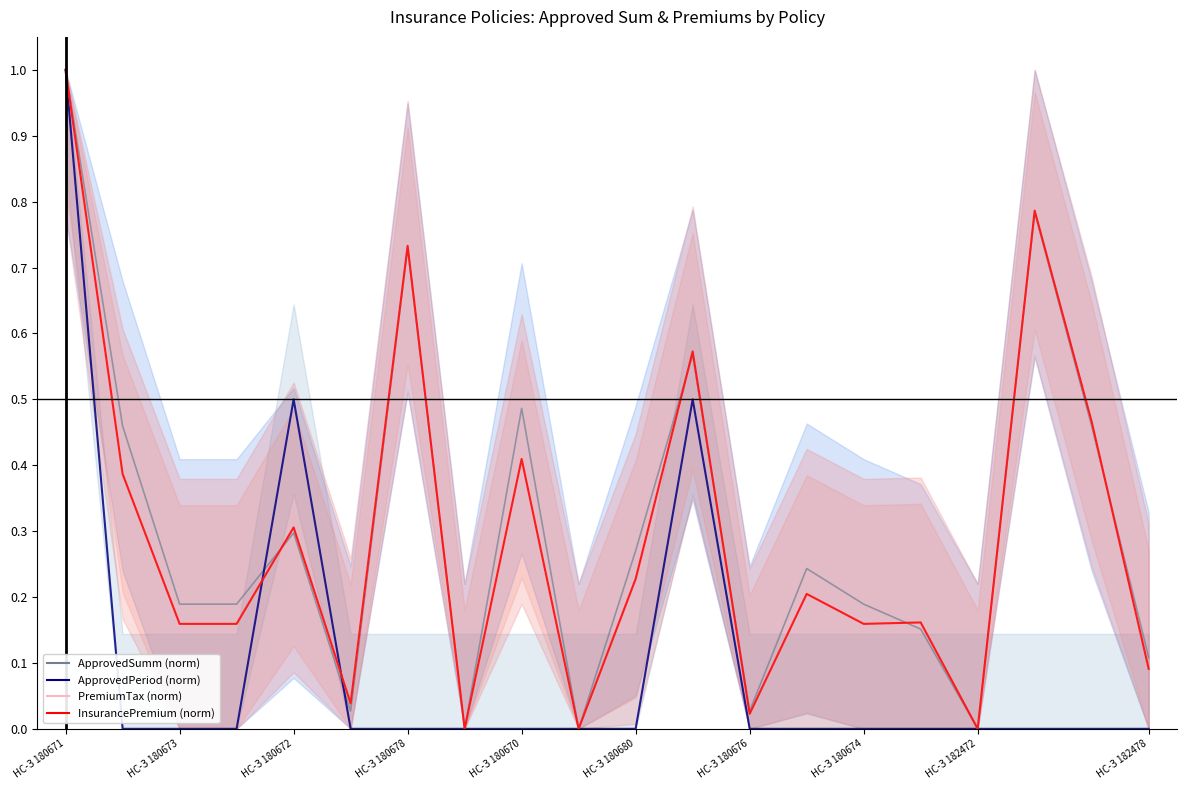

Reading left to right, list all the values displayed in this chart.

ApprovedSumm (norm): 1.0	0.5	0.2	0.2	0.3	0.0	0.7	0.0	0.5	0.0	0.3	0.6	0.0	0.2	0.2	0.2	0.0	0.8	0.5	0.1
ApprovedPeriod (norm): 1.0	0.0	0.0	0.0	0.5	0.0	0.0	0.0	0.0	0.0	0.0	0.5	0.0	0.0	0.0	0.0	0.0	0.0	0.0	0.0
PremiumTax (norm): 1.0	0.4	0.2	0.2	0.3	0.0	0.7	0.0	0.4	0.0	0.2	0.6	0.0	0.2	0.2	0.2	0.0	0.8	0.5	0.1
InsurancePremium (norm): 1.0	0.4	0.2	0.2	0.3	0.0	0.7	0.0	0.4	0.0	0.2	0.6	0.0	0.2	0.2	0.2	0.0	0.8	0.5	0.1